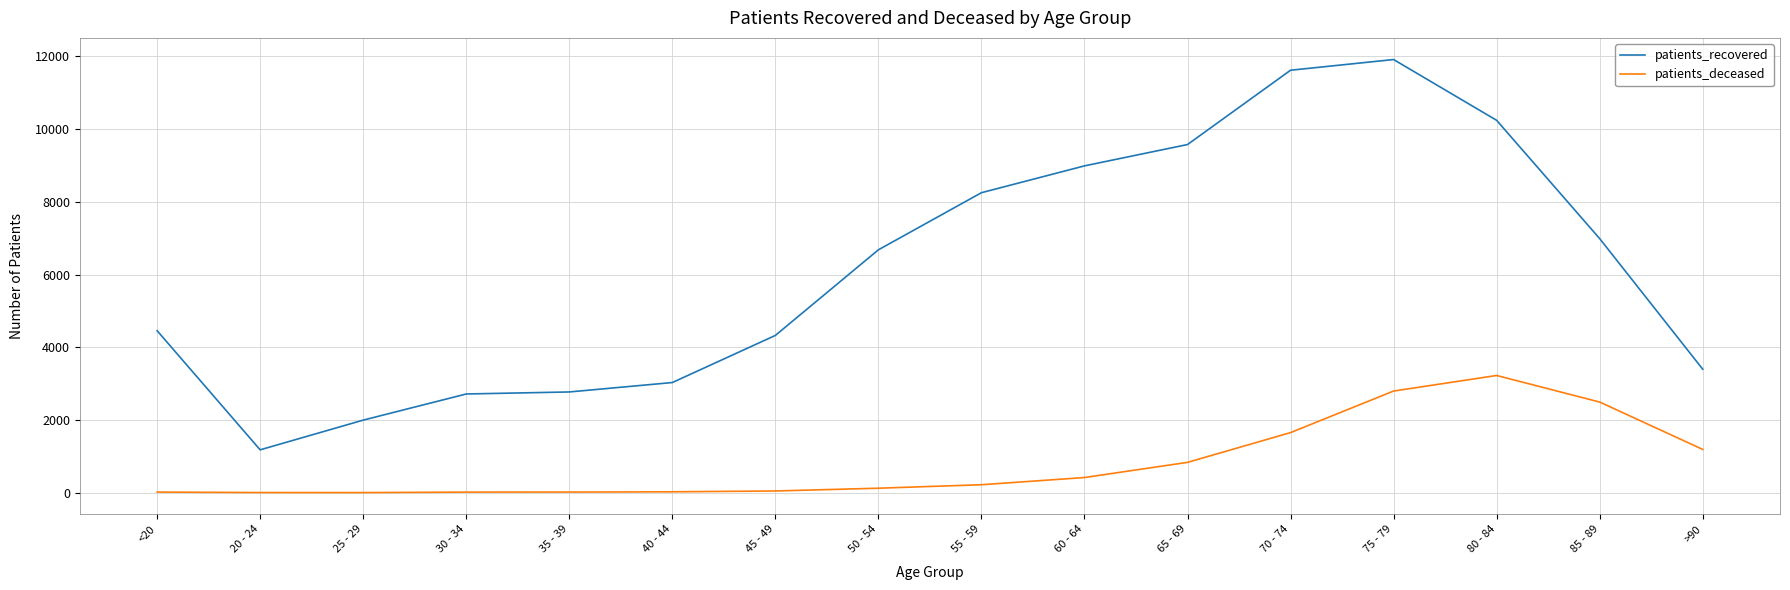

The value of patients_recovered at 75 - 79 is 19000. True or false?

False